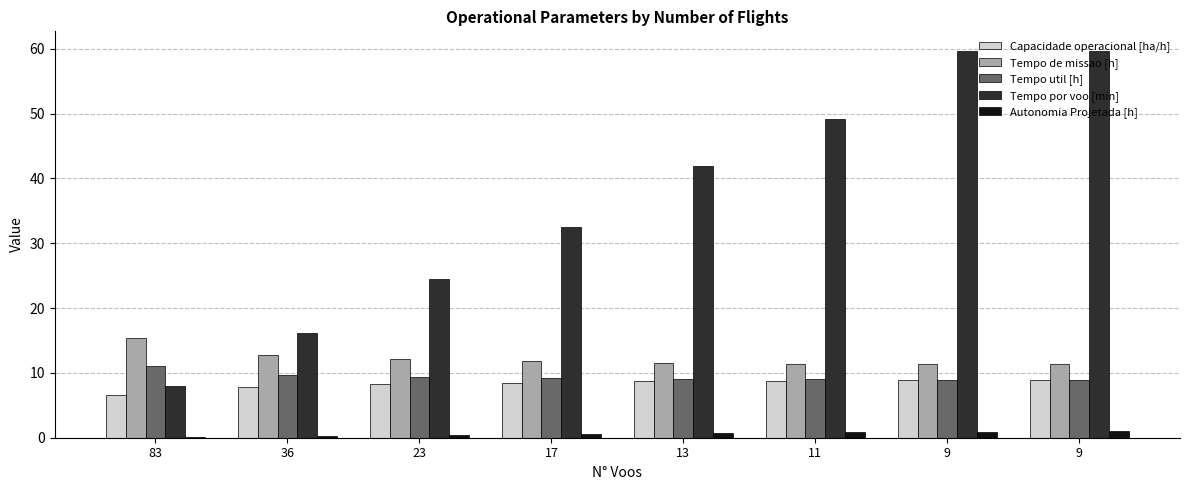

What is the maximum value for Tempo util [h]?

11.1